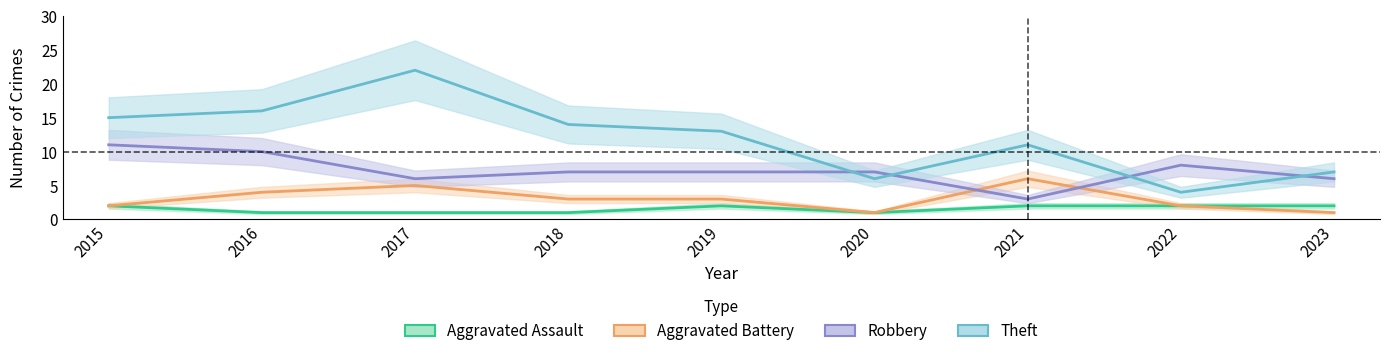

The value of Theft at 2023 is 7. True or false?

True